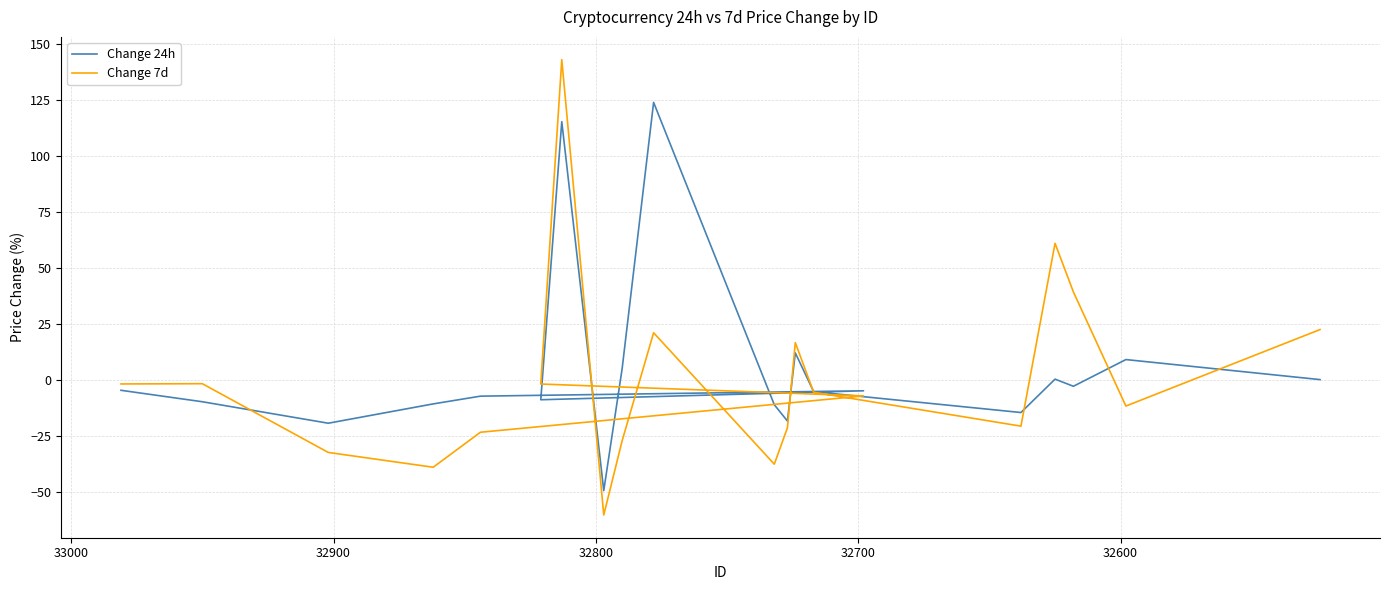

True or false: Change 7d and Change 24h intersect in this chart.

True